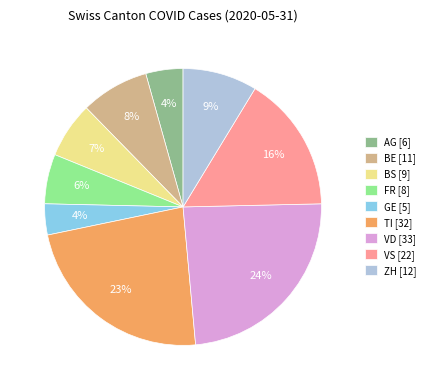

To the nearest percent, what portion does TI represent?

23%